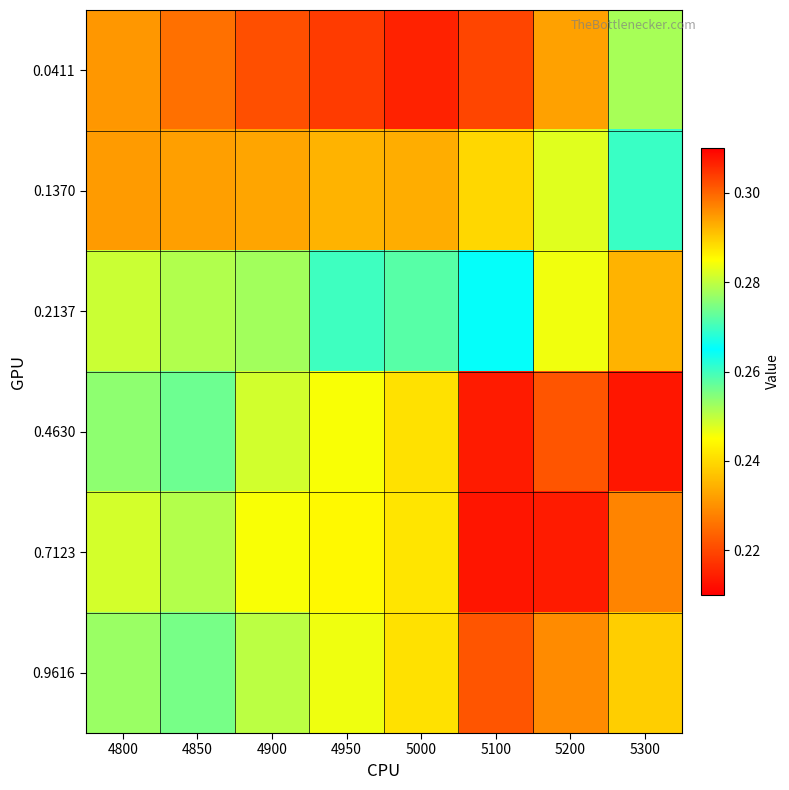

Reading left to right, extract all data points from this chart.

0.0411: 4800=0.2	4850=0.2	4900=0.2	4950=0.2	5000=0.2	5100=0.2	5200=0.2	5300=0.3
0.1370: 4800=0.2	4850=0.2	4900=0.2	4950=0.2	5000=0.2	5100=0.2	5200=0.2	5300=0.3
0.2137: 4800=0.2	4850=0.3	4900=0.3	4950=0.3	5000=0.3	5100=0.3	5200=0.3	5300=0.3
0.4630: 4800=0.3	4850=0.3	4900=0.3	4950=0.3	5000=0.3	5100=0.3	5200=0.3	5300=0.2
0.7123: 4800=0.3	4850=0.3	4900=0.3	4950=0.3	5000=0.3	5100=0.3	5200=0.3	5300=0.2
0.9616: 4800=0.3	4850=0.3	4900=0.3	4950=0.3	5000=0.3	5100=0.3	5200=0.3	5300=0.2